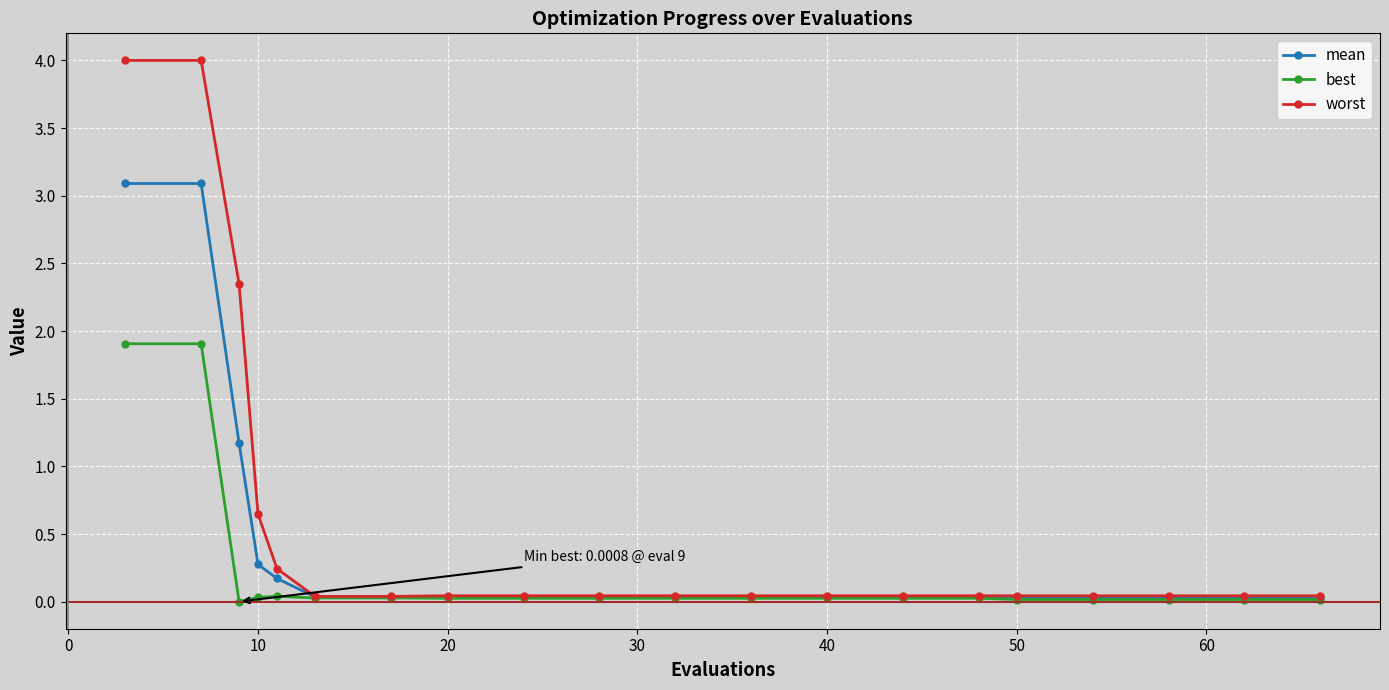

What are all the series names shown in the legend?

mean, best, worst